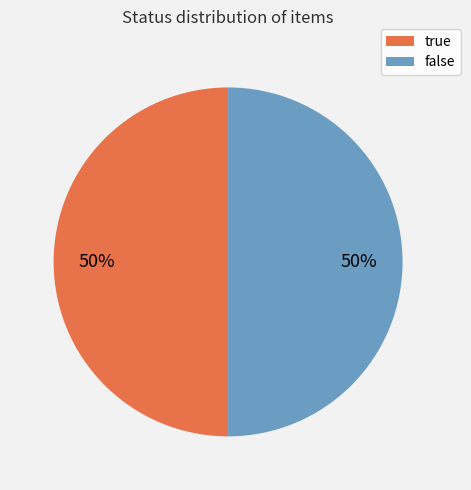

To the nearest percent, what is the average slice percentage?

50%